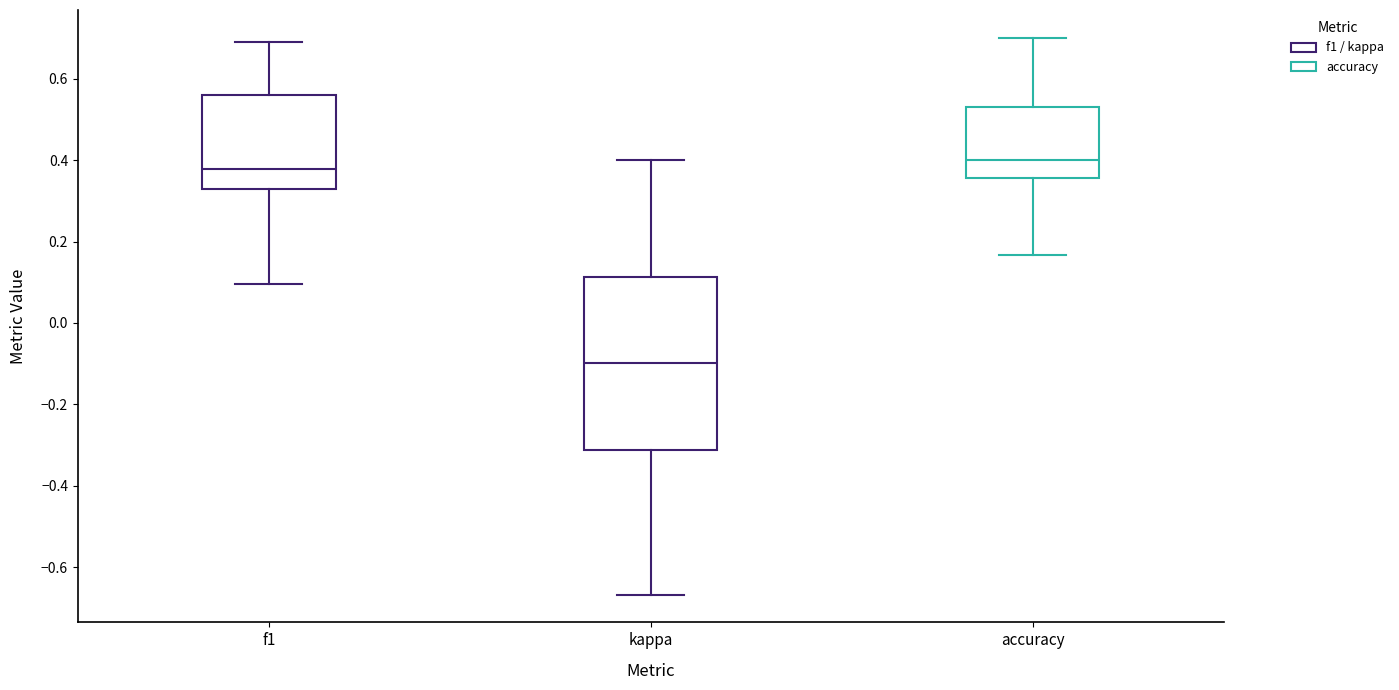

Reading left to right, transcribe this box plot: for each box, give where its median line is, the range the box spans, and where its two whiskers end, as read against the y-axis. The values are not printed on the chart, so give them approximately, as read against the axis.

f1: median 0.38, box 0.32 to 0.56, whiskers 0.10 to 0.70
kappa: median -0.10, box -0.32 to 0.12, whiskers -0.66 to 0.40
accuracy: median 0.40, box 0.36 to 0.54, whiskers 0.16 to 0.70